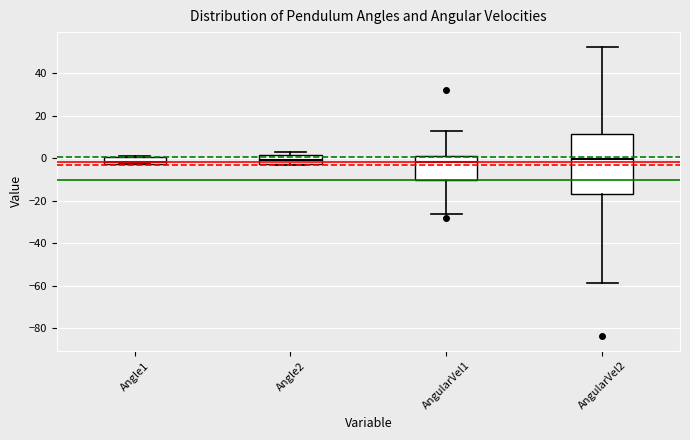

Where is the lower edge of the box for AngularVel1 on the y-axis? The values are not printed on the chart, so give them approximately, as read against the axis.

-10